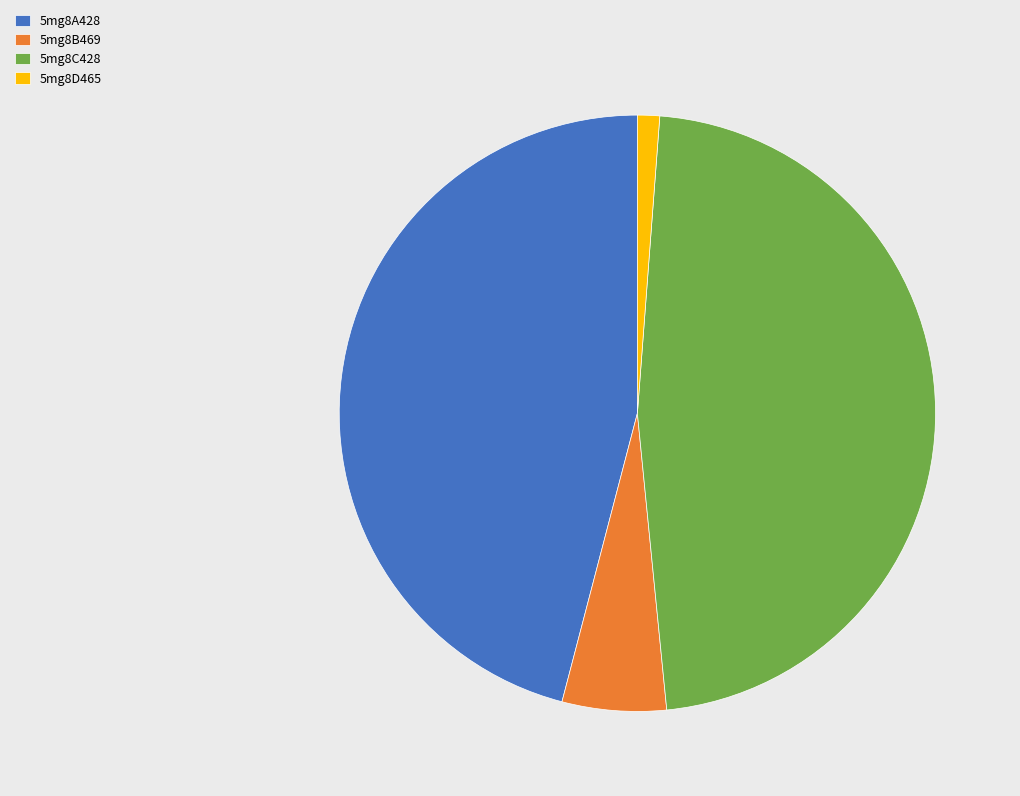

Rank the categories by value from lowest to highest.

5mg8D465, 5mg8B469, 5mg8A428, 5mg8C428